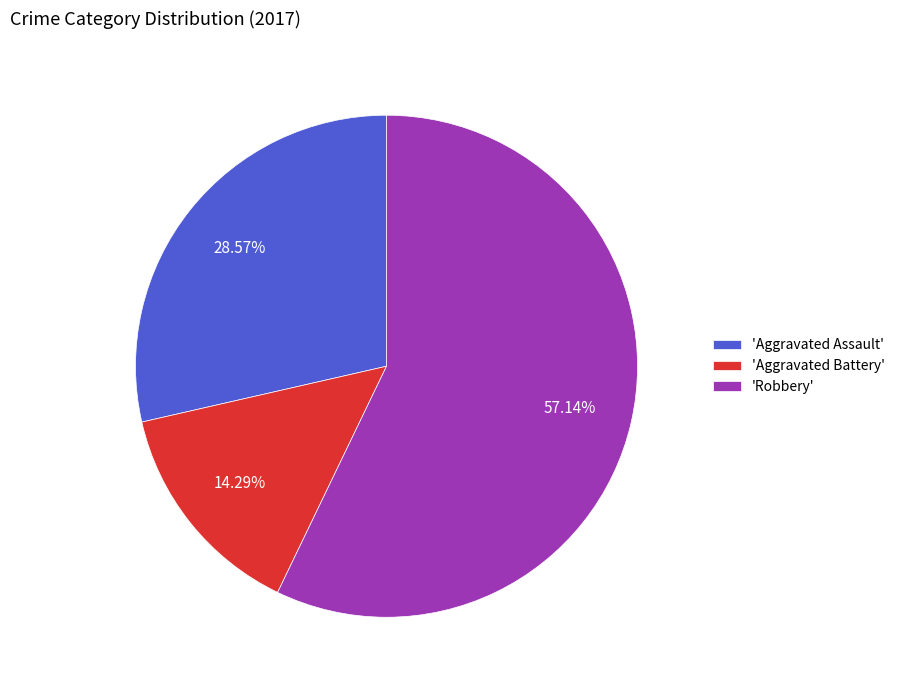

Which category has the smallest portion of the pie?

'Aggravated Battery'